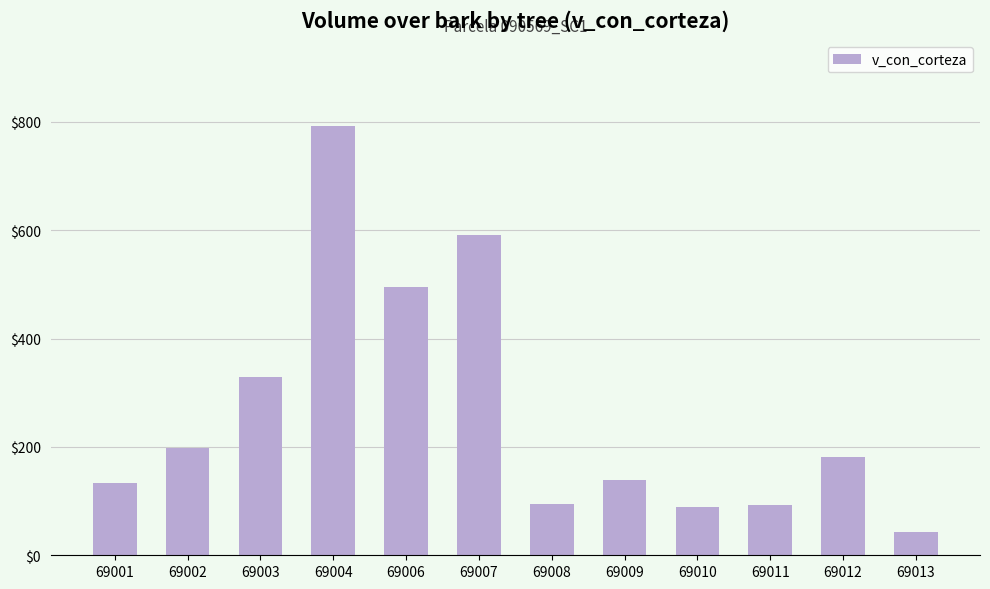

Are the bars grouped side by side (vs. stacked)?

No